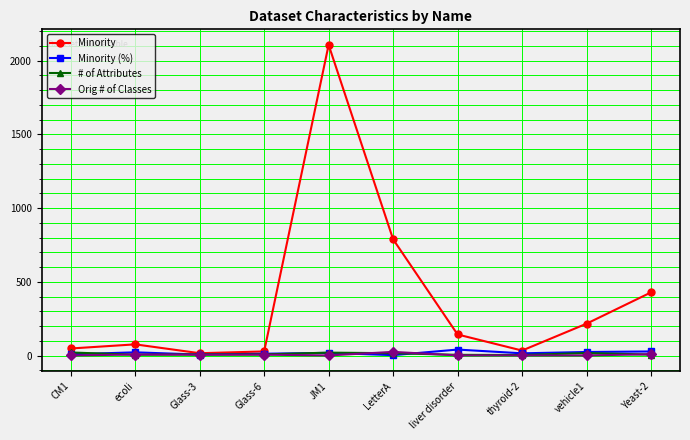

Where is Minority nearest to the value 1061?

LetterA